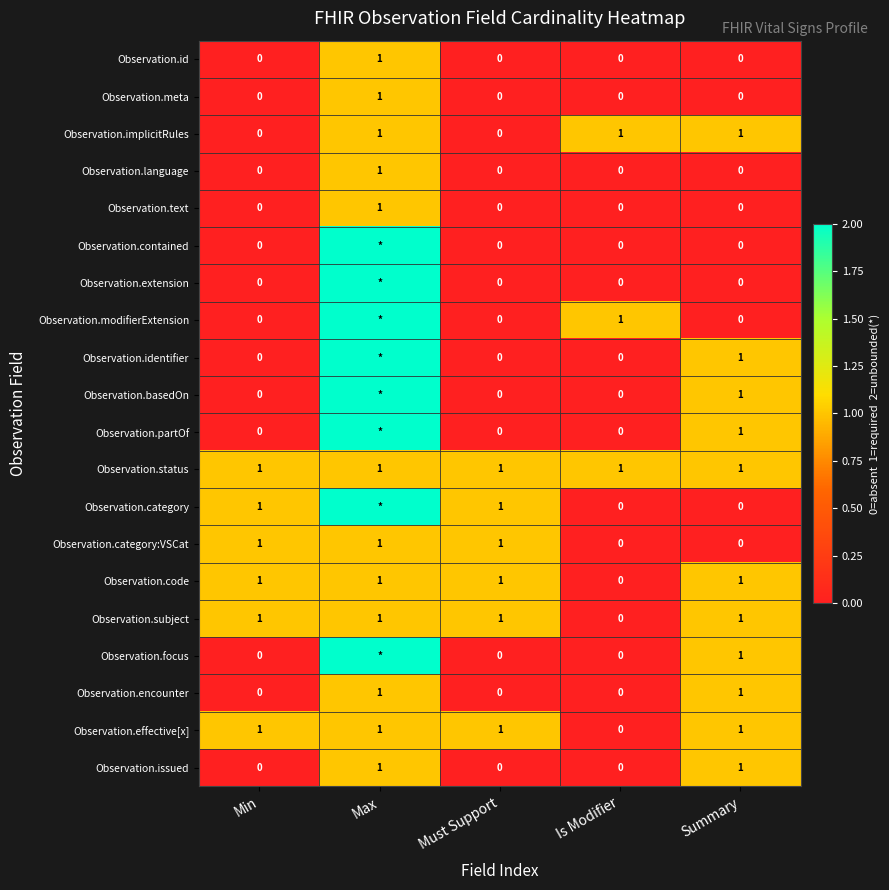

How many Observation.meta values are between 0 and 1?

5